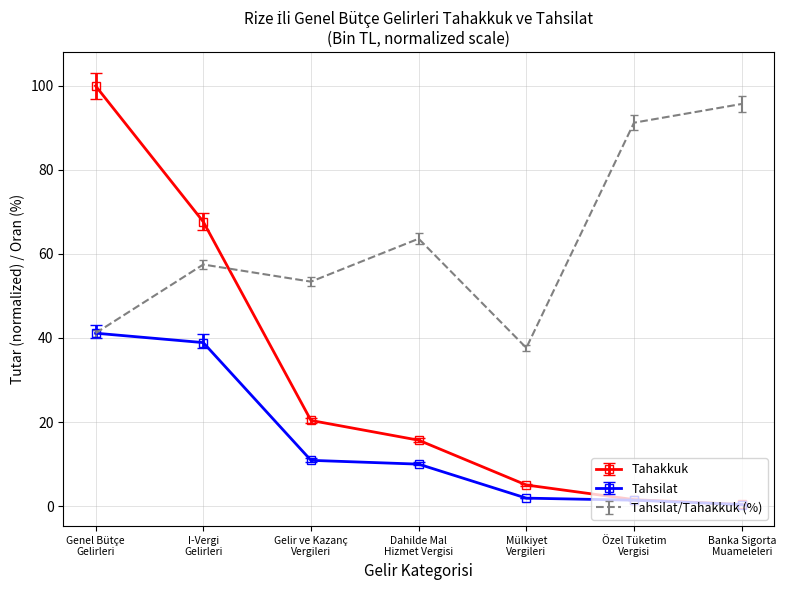

Which series has the widest spread of values?

Tahakkuk